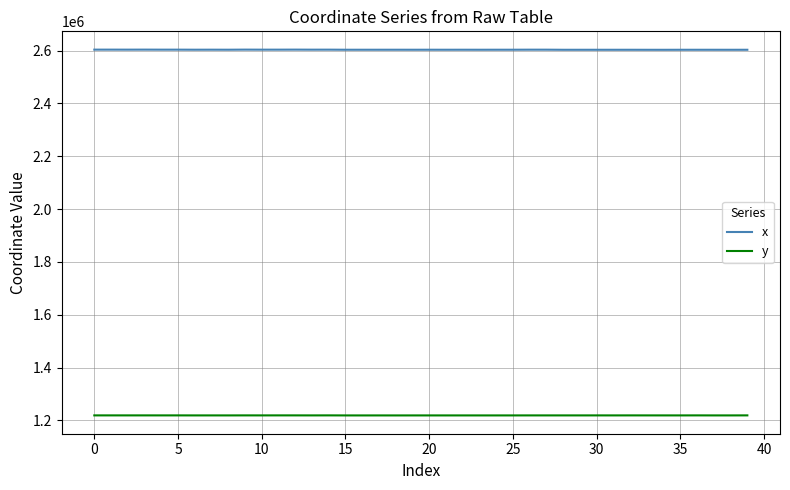

Which series has the largest total across all categories?

x